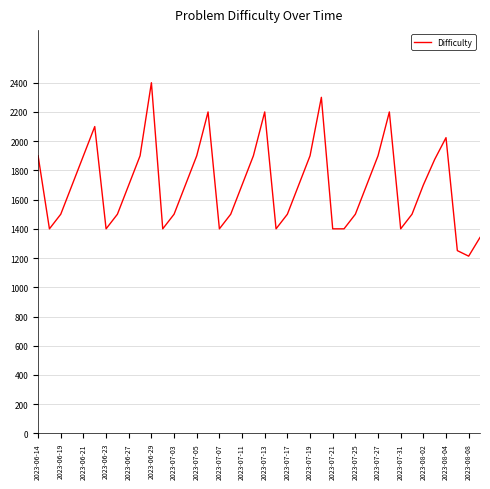

How many interior local peaks (higher than both neighbors) does the data have?

7